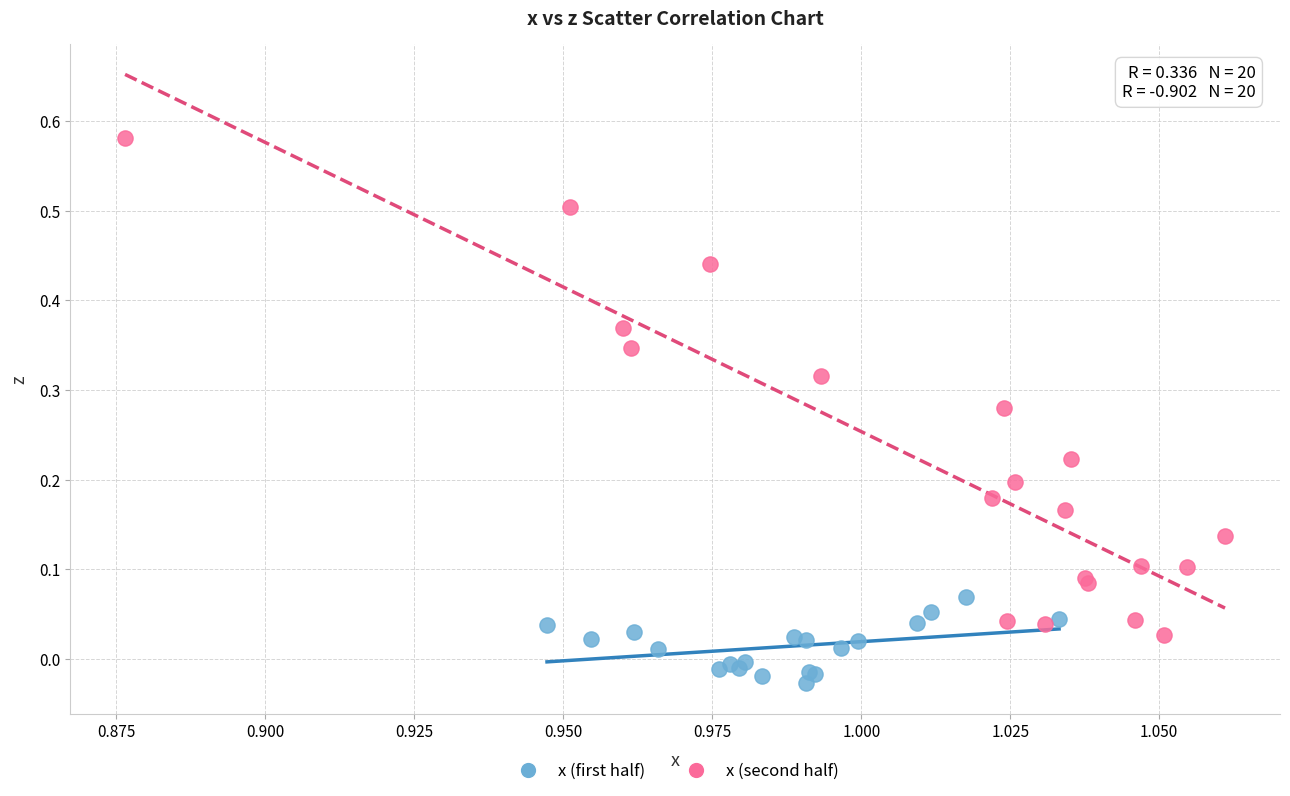

Which series reaches the maximum Y coordinate?

x (second half)